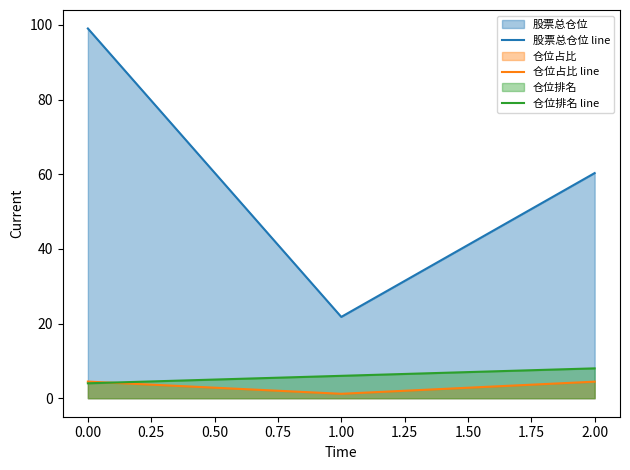

What is the total value across all series at −0.25?

107.5